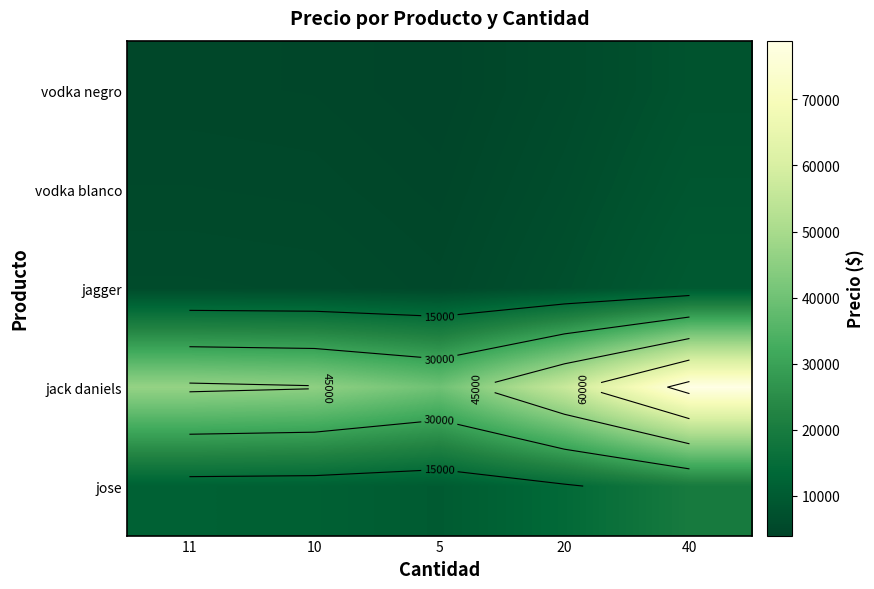

At which category does the chart reach its peak across all series?

40